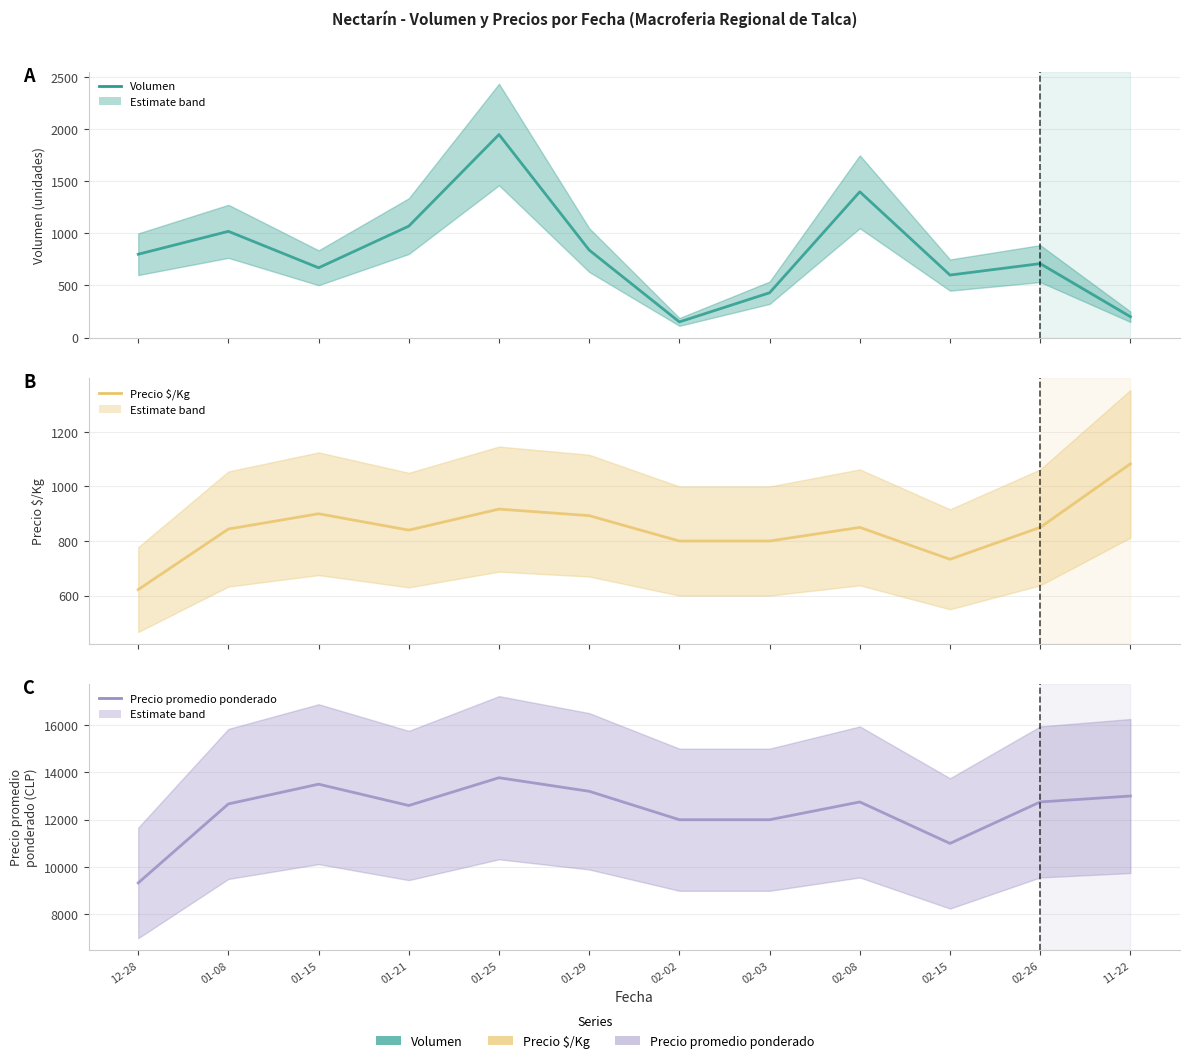

What position from the right is 02-26?

2